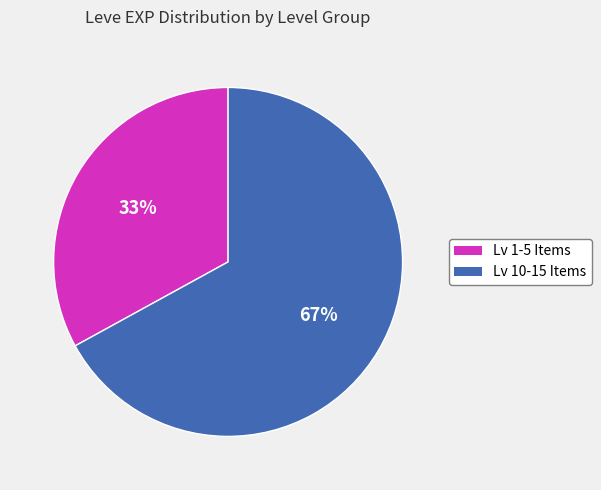

Does any single category account for the majority?

Yes